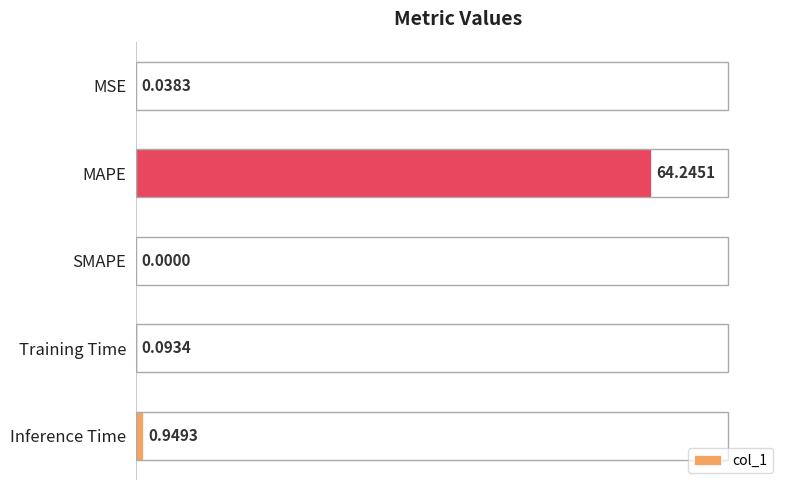

At which label is the value closest to 32?

Inference Time